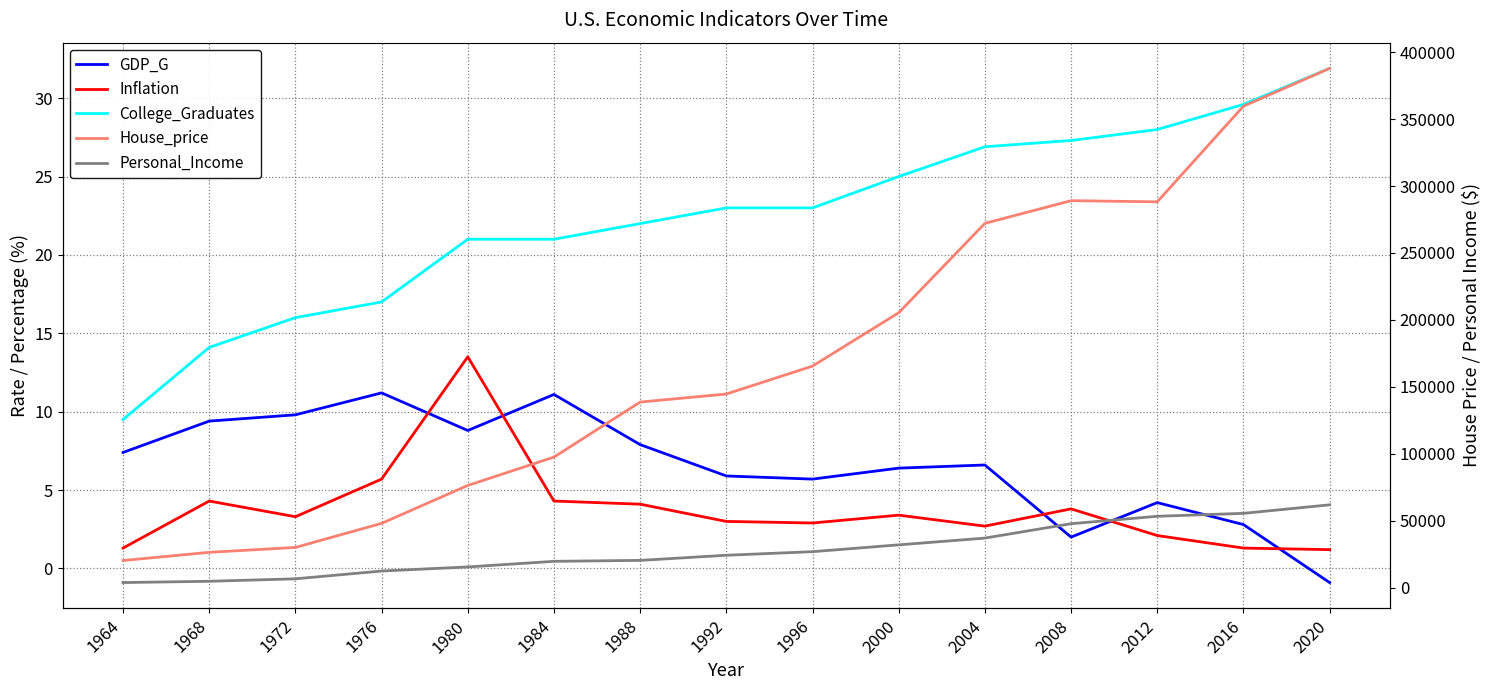

Is it true that Inflation equals 3.8 at 2008?

True